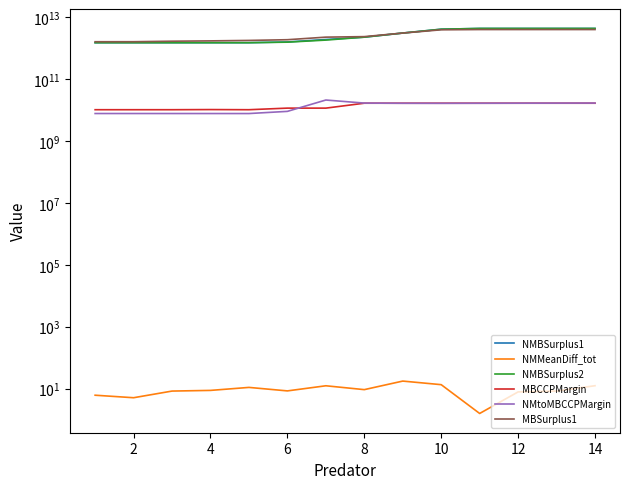

True or false: MBCCPMargin and MBSurplus1 intersect in this chart.

False